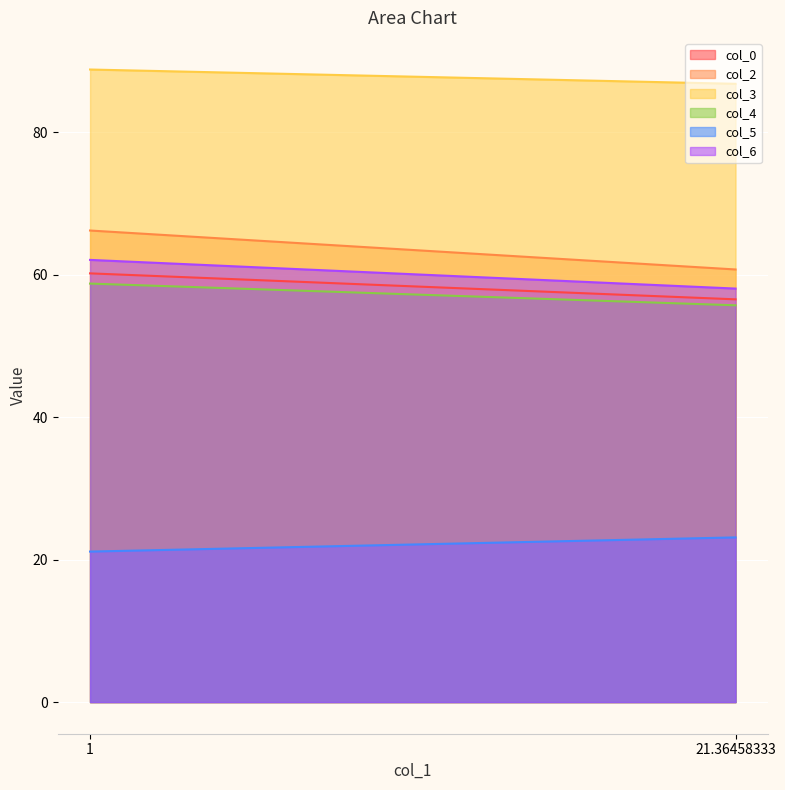

Reading left to right, transcribe all the data shown in this chart.

col_0: 1=60.2	21.36458333=56.5
col_2: 1=66.2	21.36458333=60.7
col_3: 1=88.8	21.36458333=86.8
col_4: 1=58.8	21.36458333=55.7
col_5: 1=21.1	21.36458333=23.1
col_6: 1=62.1	21.36458333=58.1